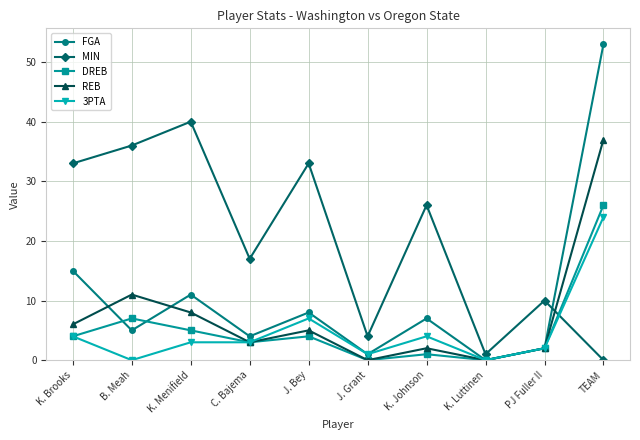

Does the chart have visible grid lines?

Yes